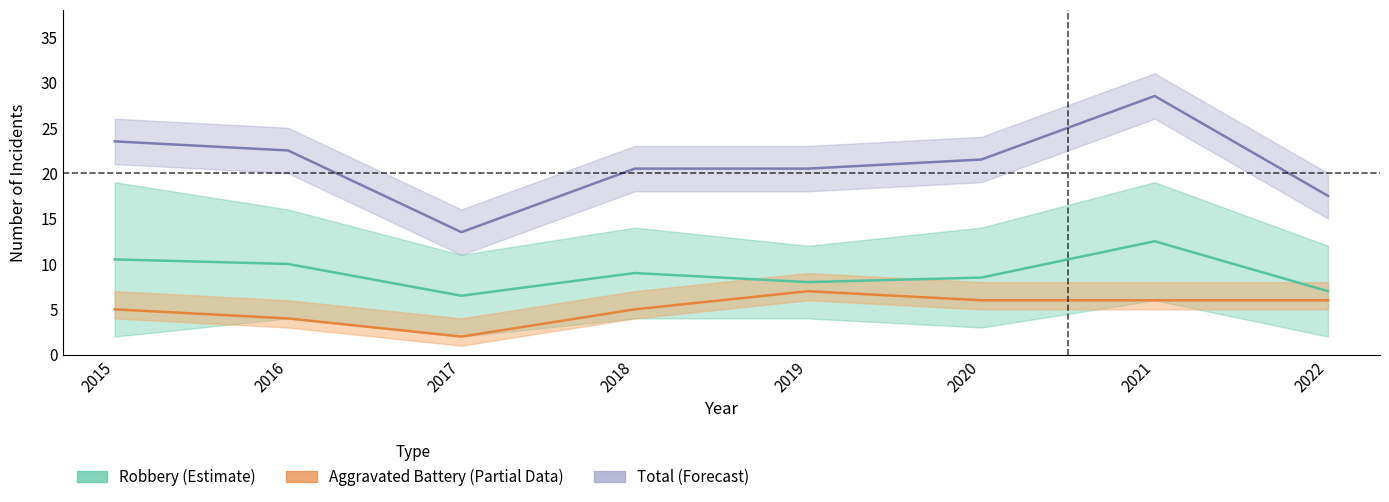

Read the Robbery (Estimate) value at 2020.

8.5